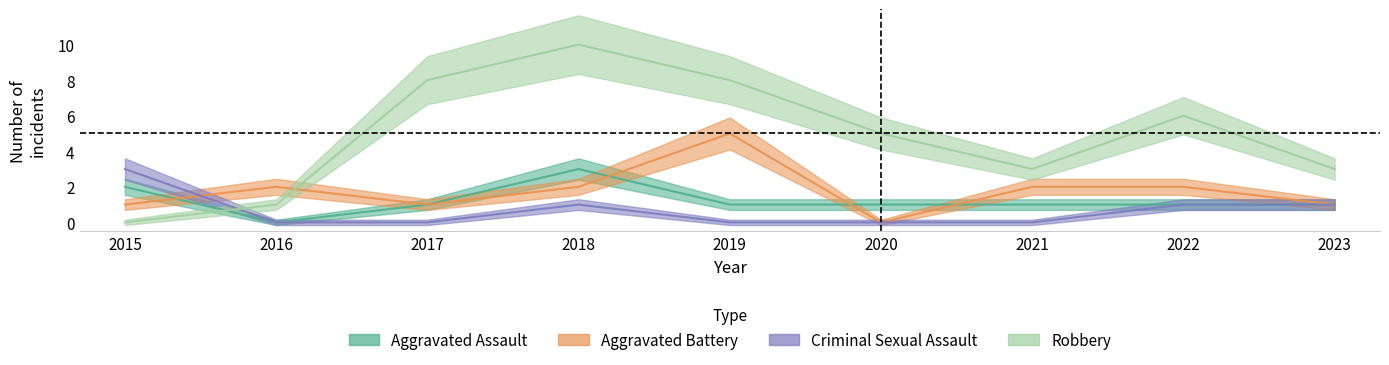

What is the value of the Aggravated Assault point at the 7th from the left?

1